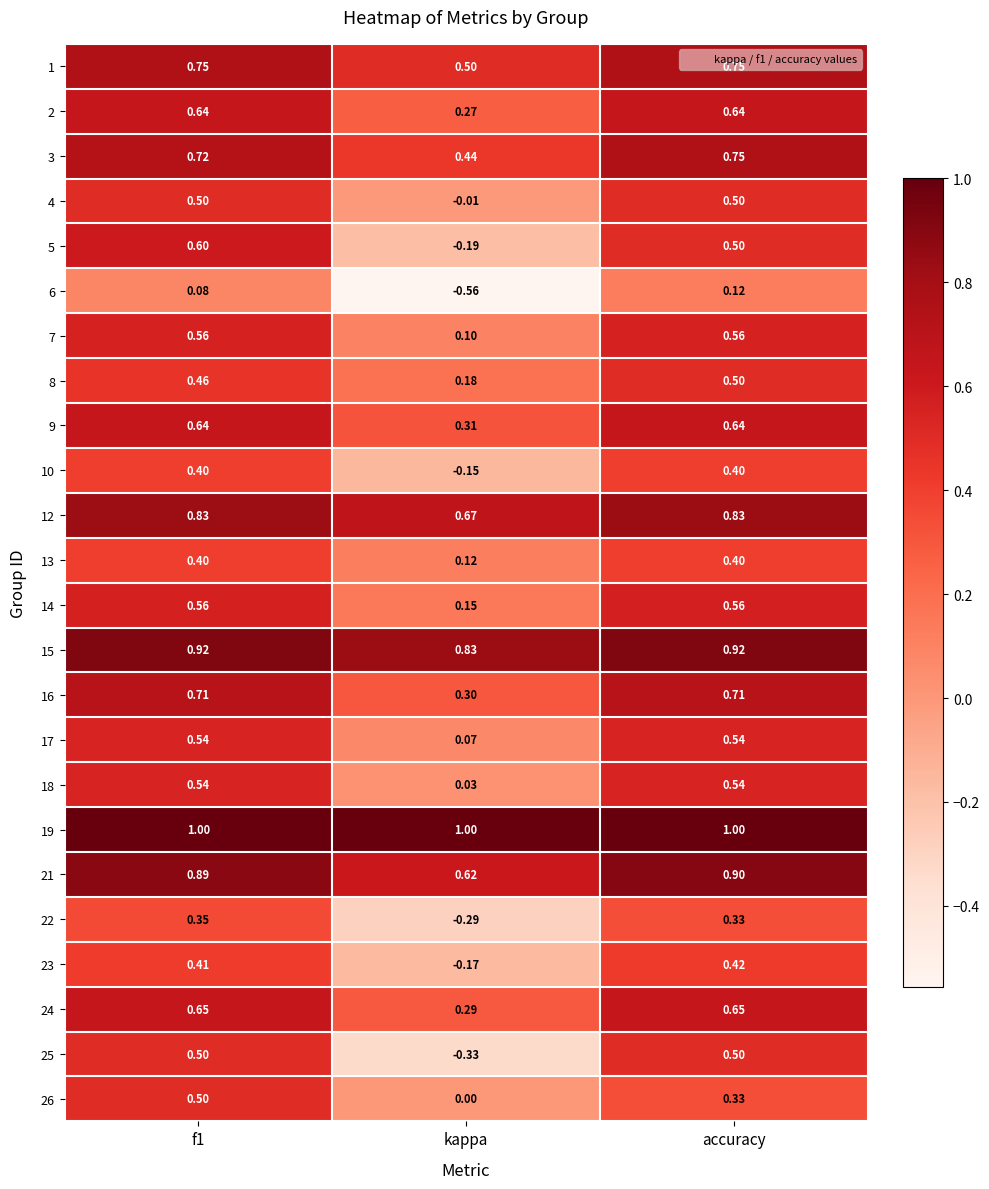

At how many categories does at least one series exceed 0?

3